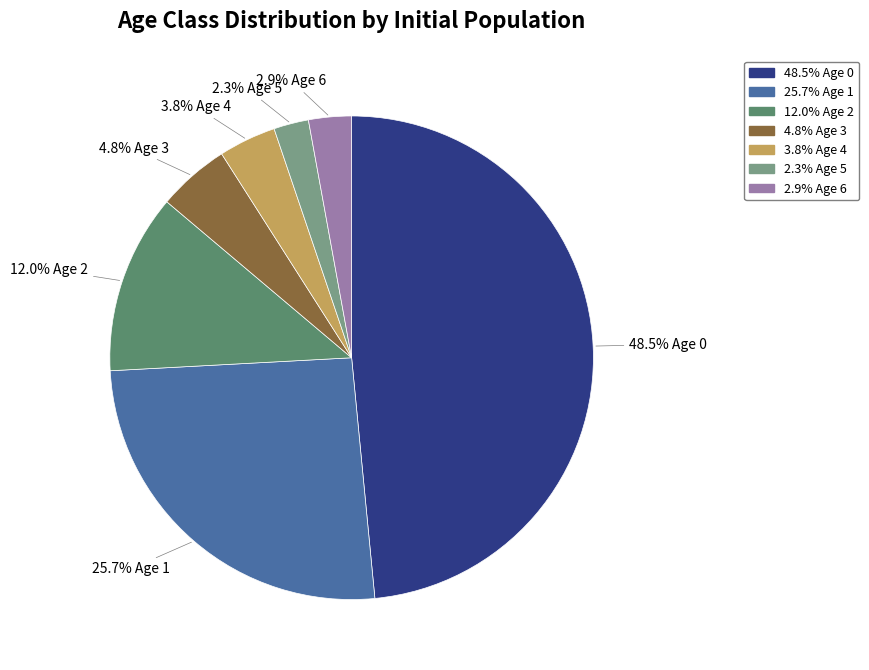

Is there any slice that represents more than half of the pie?

No